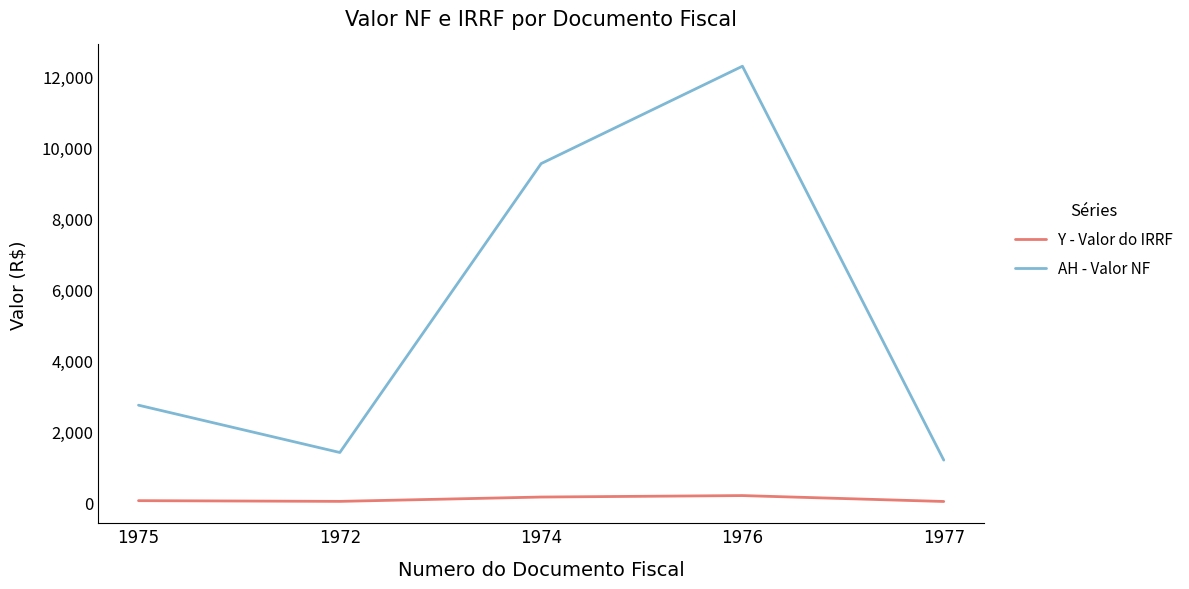

What is the difference between the highest and lowest values at 1976?

12115.5